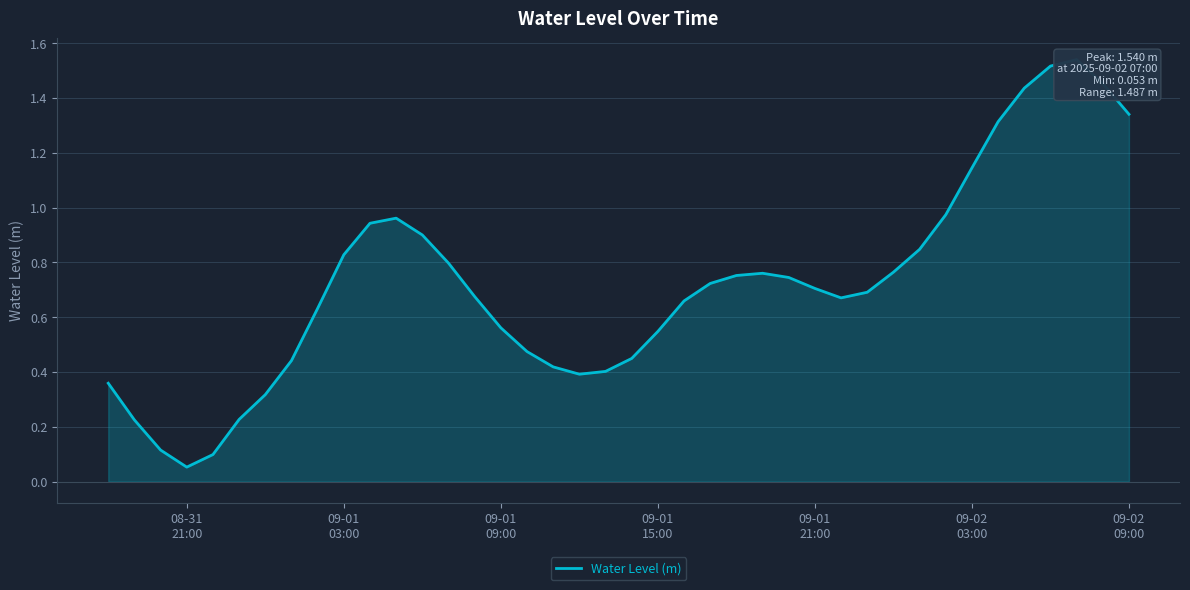

What is the smallest value displayed?

0.1